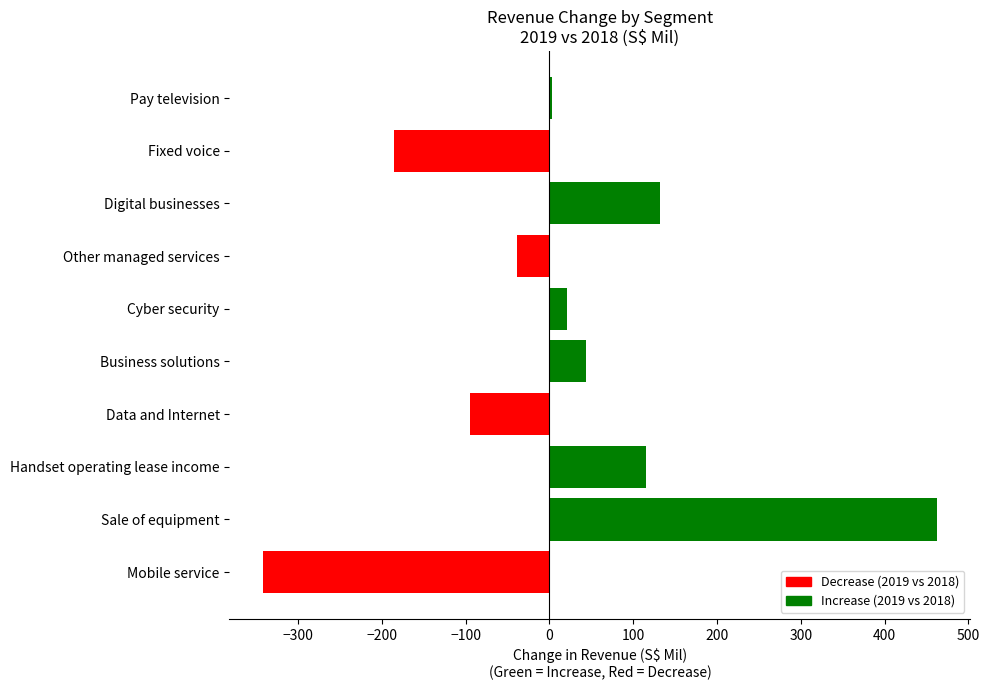

How many data points in Decrease (2019 vs 2018) are less than 0?

4